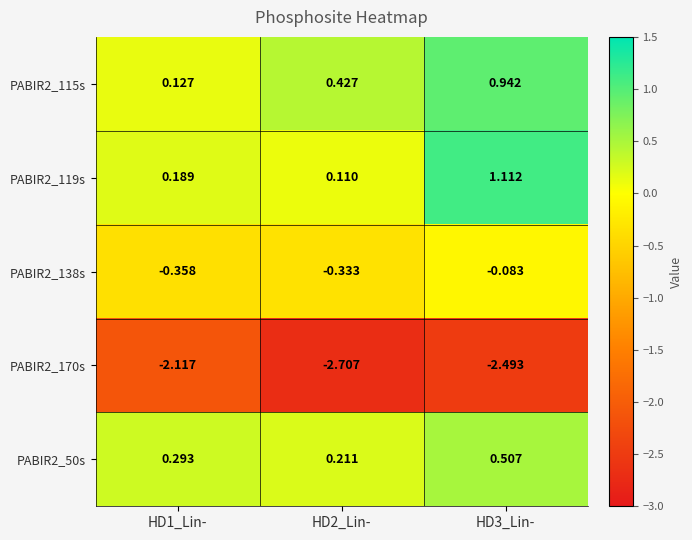

Which series has the largest total across all categories?

PABIR2_115s